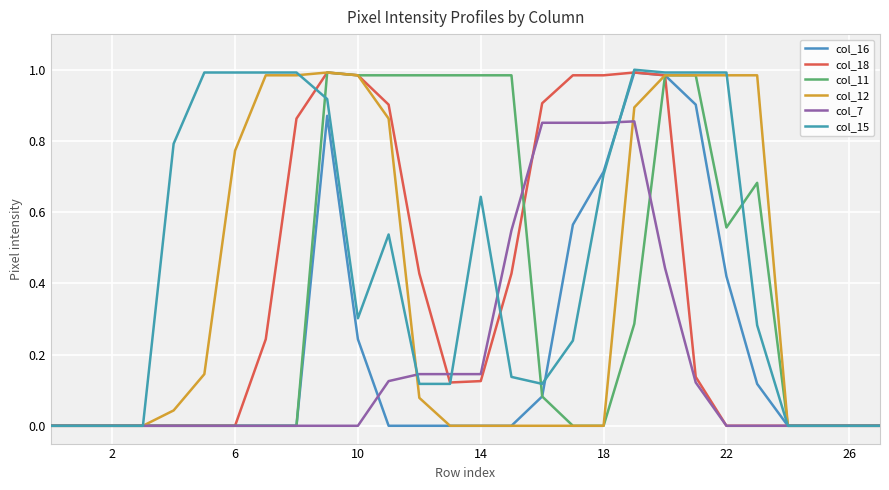

What is the label of the 21st point from the right?

7